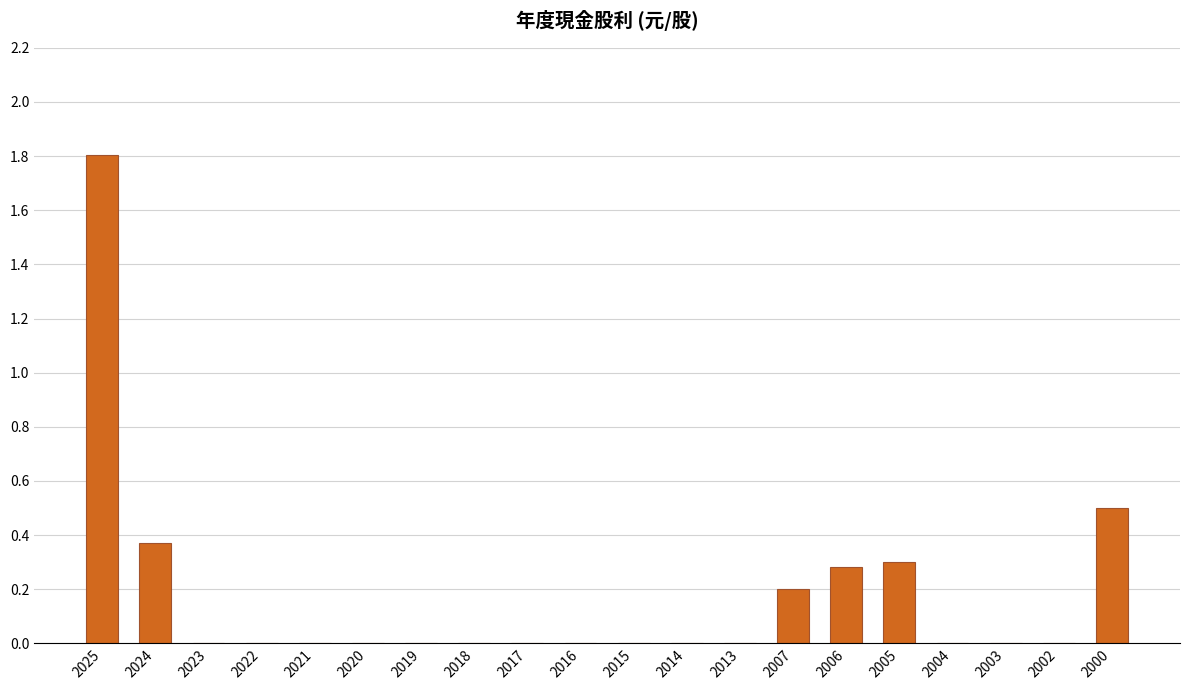

The chart shows a value of 0.0 at 2004. True or false?

True